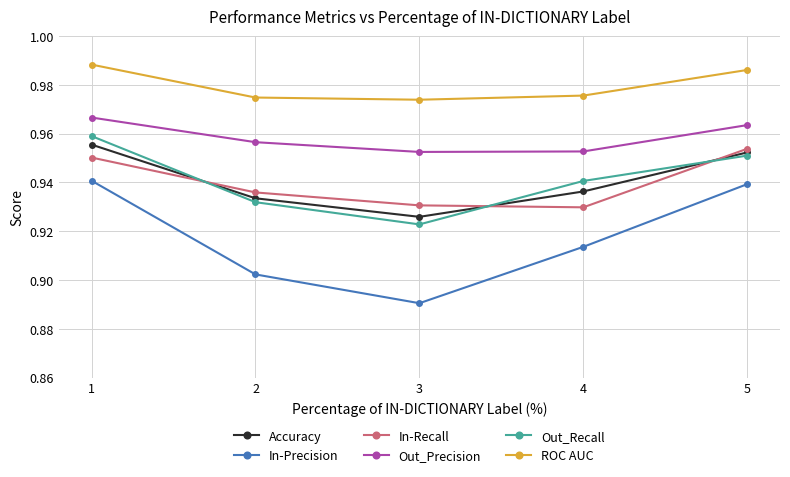

Which category has the lowest value across all series?

3